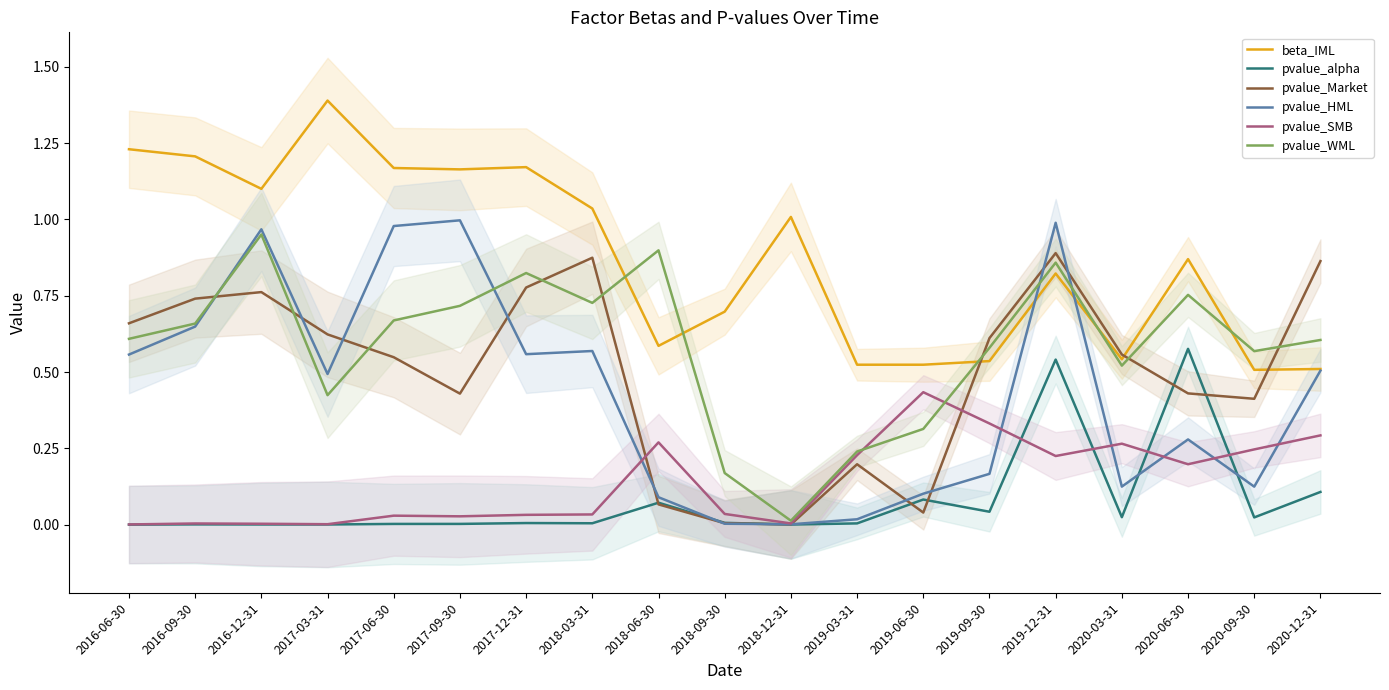

True or false: beta_IML has a value of 0.2 at 2019-09-30.

False